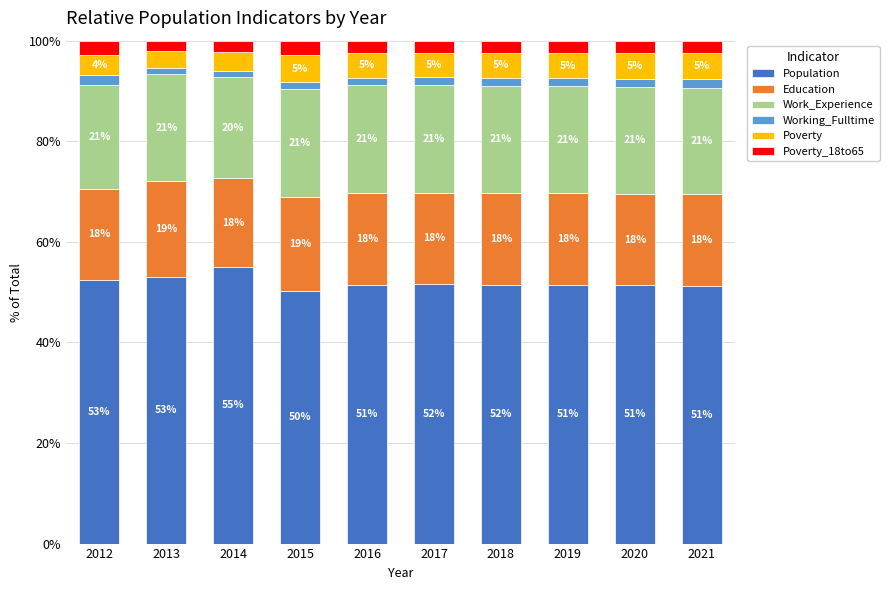

Count the number of data series in this chart.

6